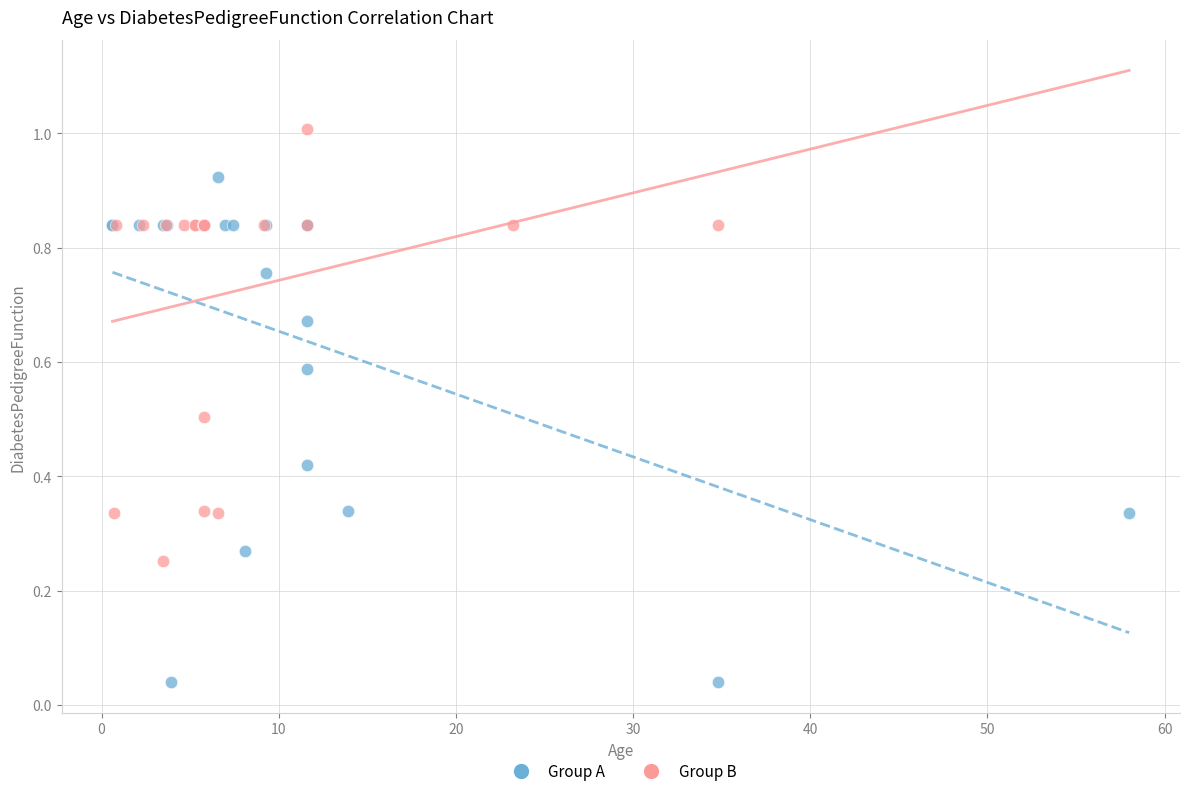

Which series has the widest spread of Y values?

Group A